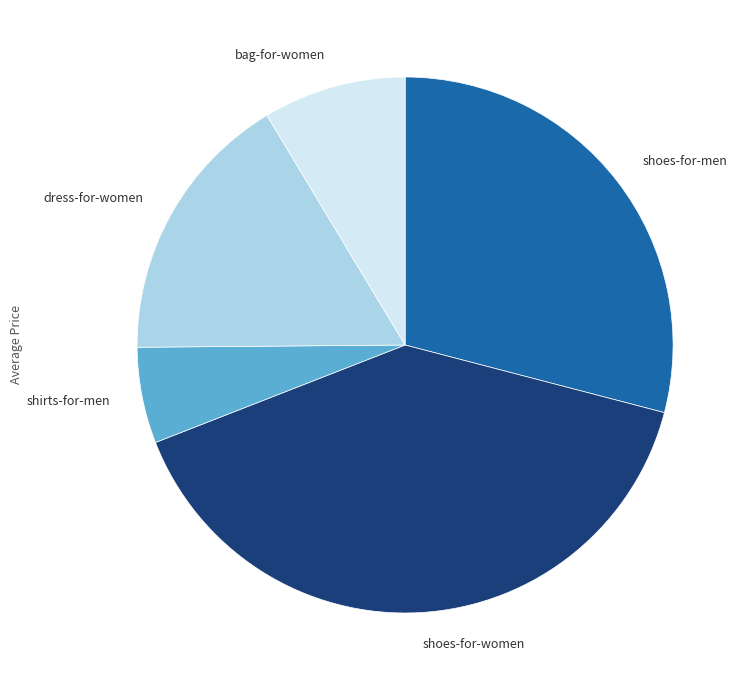

True or false: shirts-for-men accounts for 6% of the total.

True